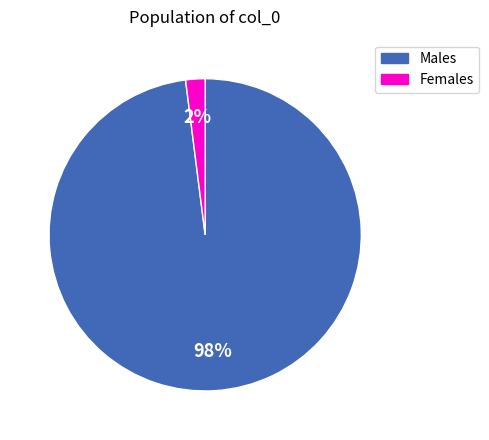

Is there any slice that represents more than half of the pie?

Yes